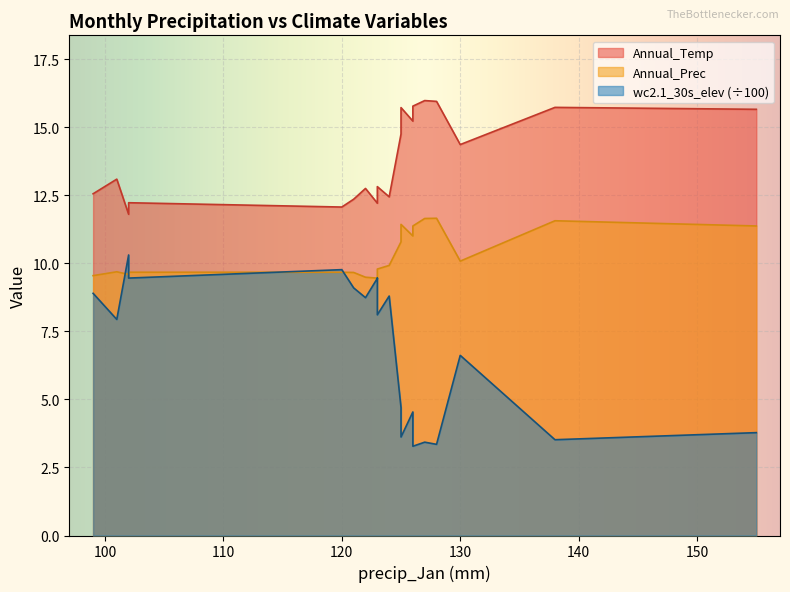

What is the total value across all series at 130?

31.1